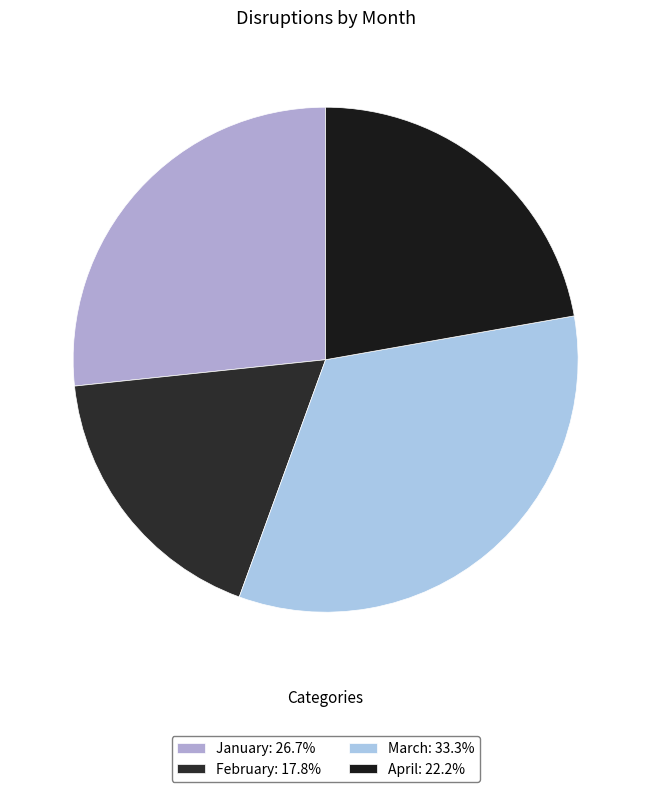

To the nearest percent, what portion does February represent?

18%